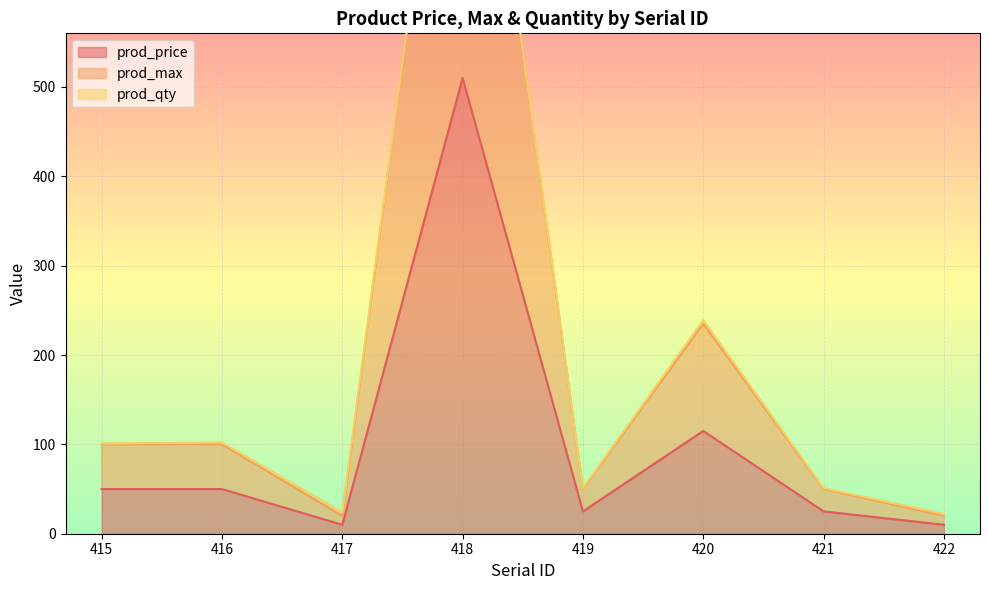

True or false: prod_max has more than 2 interior local peaks.

True